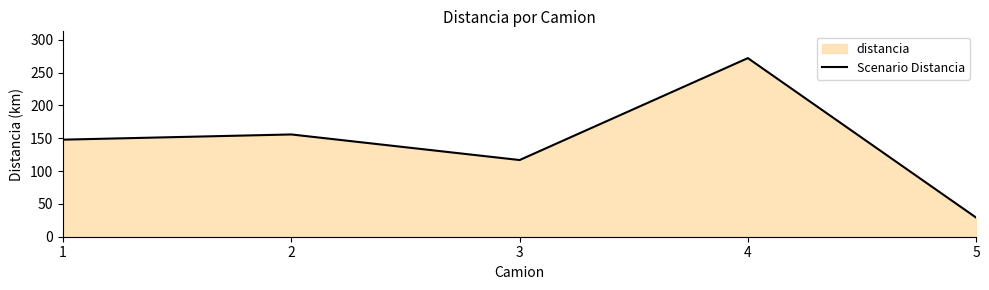

Rank the categories by value from lowest to highest.

5, 3, 1, 2, 4